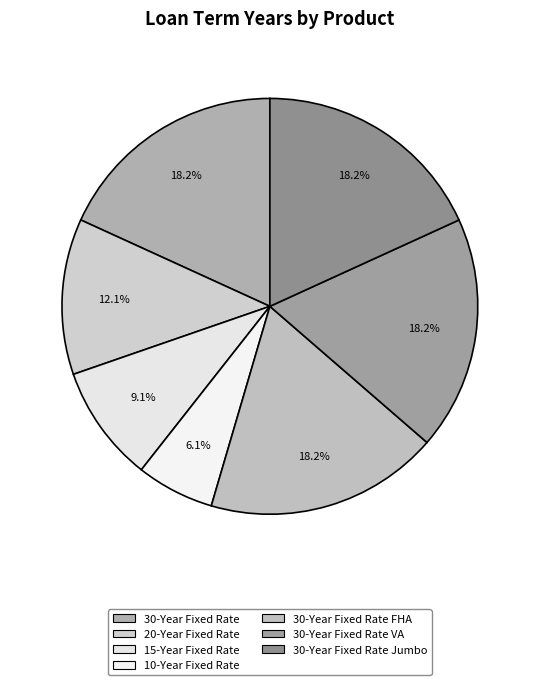

To the nearest percent, what is the difference between the 30-Year Fixed Rate and 20-Year Fixed Rate slice percentages?

6%